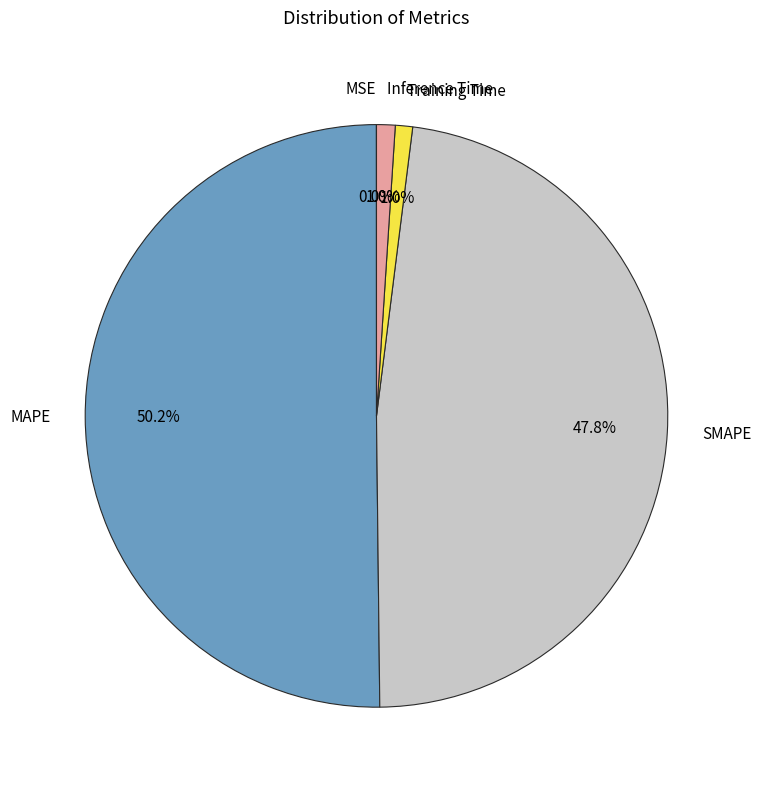

Is the sum of Inference Time and SMAPE greater than half?

No